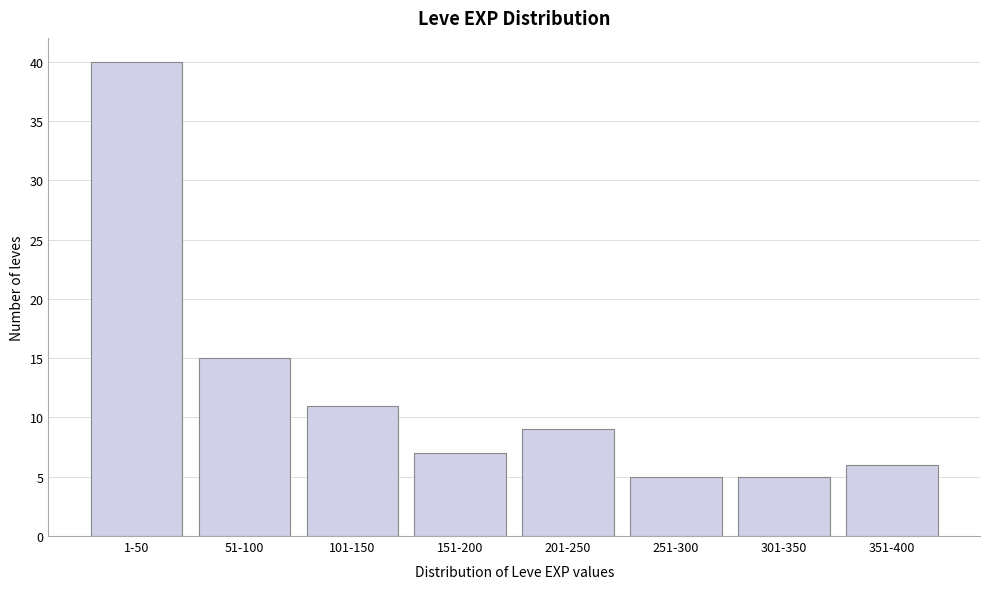

Reading left to right, what are all the values shown in this chart?

1-50=40	51-100=15	101-150=11	151-200=7	201-250=9	251-300=5	301-350=5	351-400=6